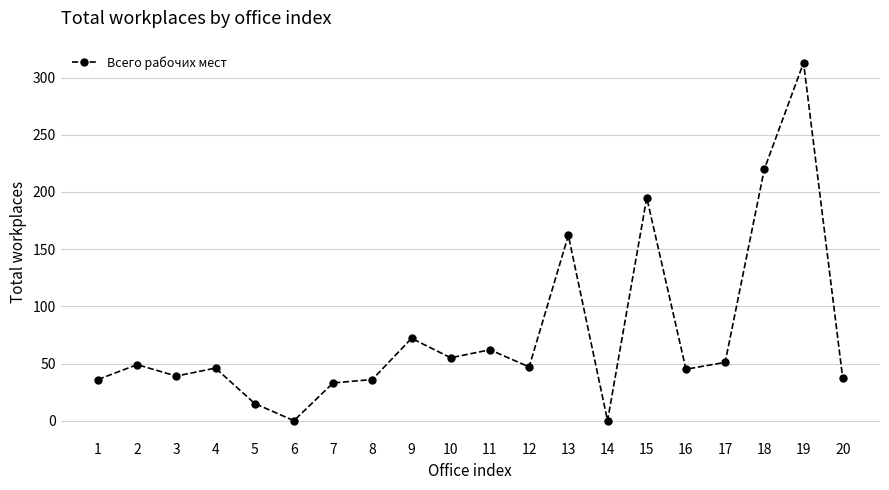

Where does the data first go above 47?

2